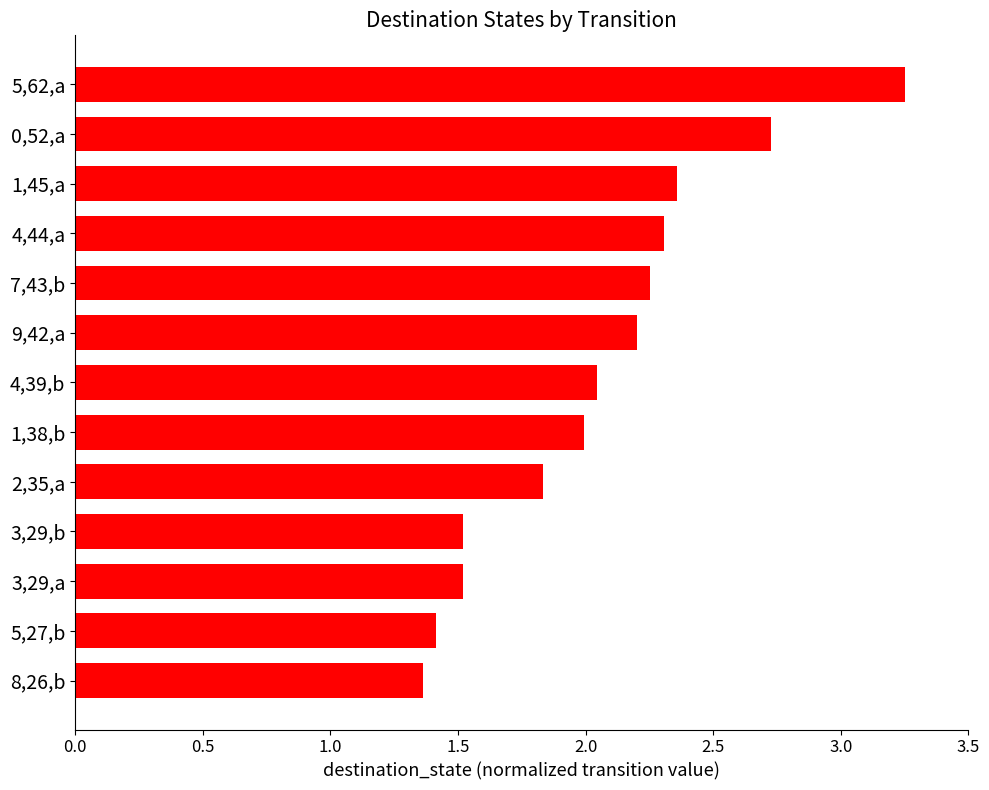

The chart shows a value of 1.3 at 5,62,a. True or false?

False